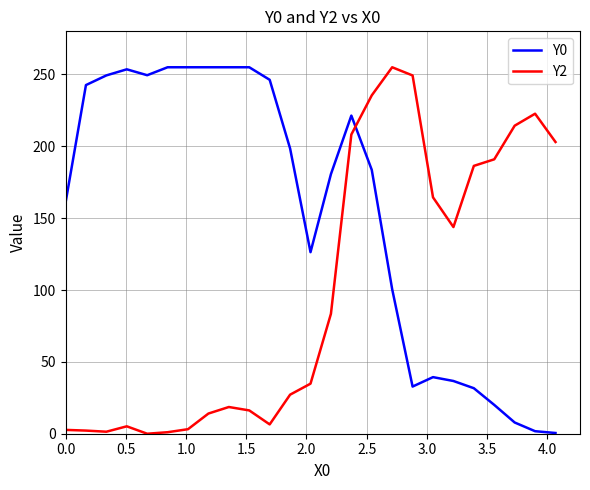

What is the highest value of the Y2 series?

255.0